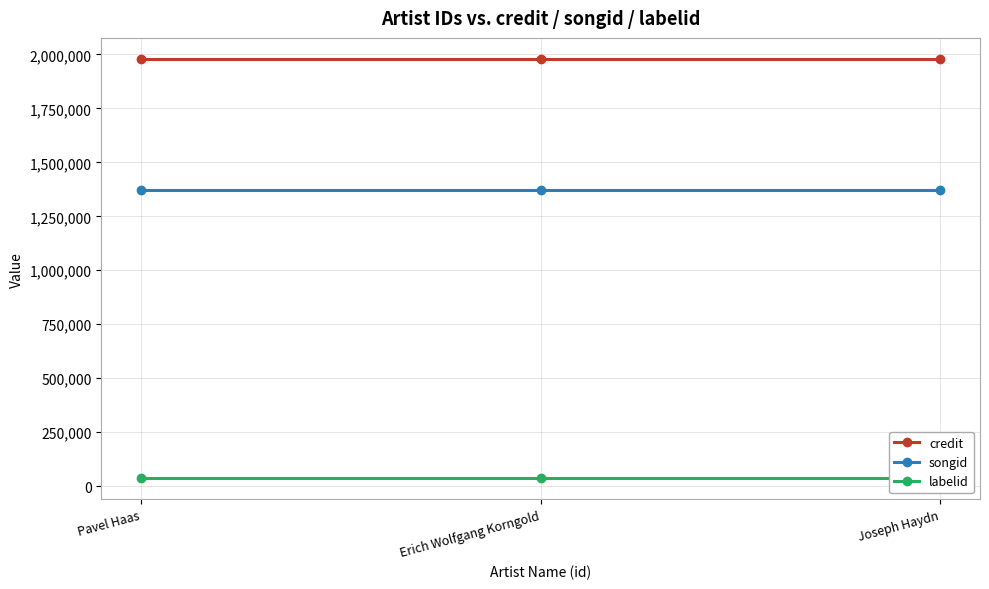

Between Pavel Haas and Joseph Haydn, which is larger?

Pavel Haas